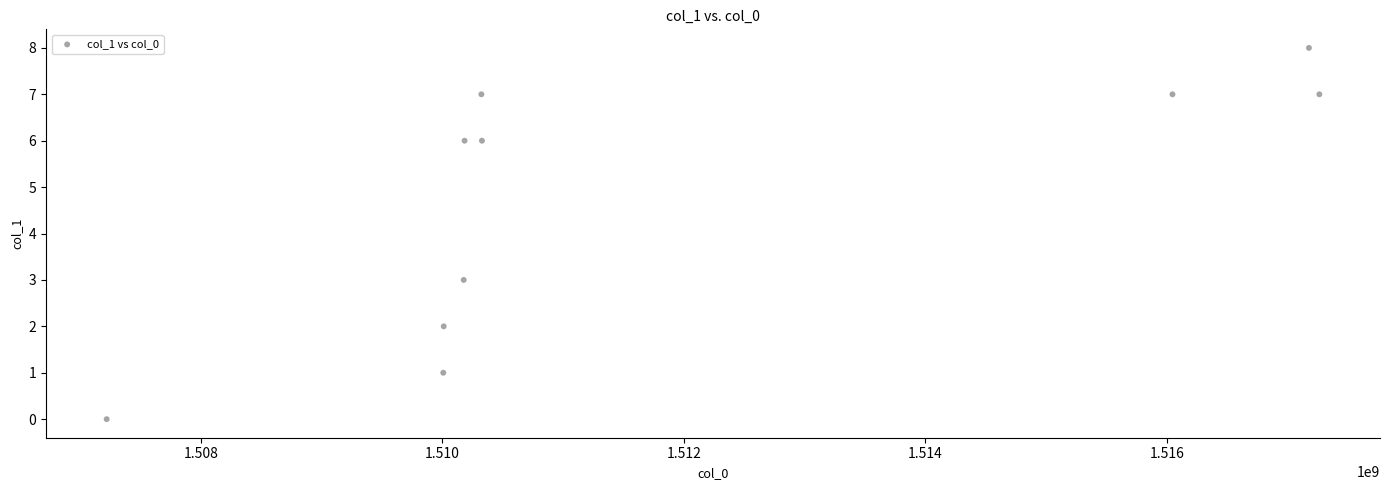

What is the range of Y values (max minus min)?

8